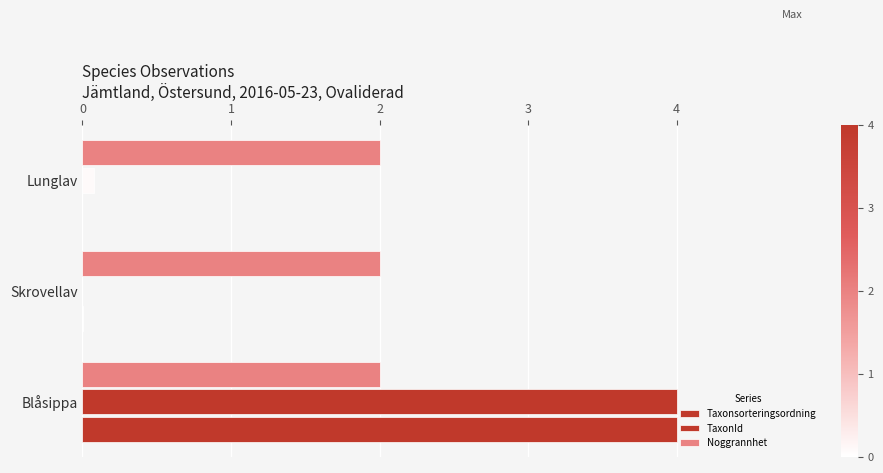

How many categories are shown in the chart?

3